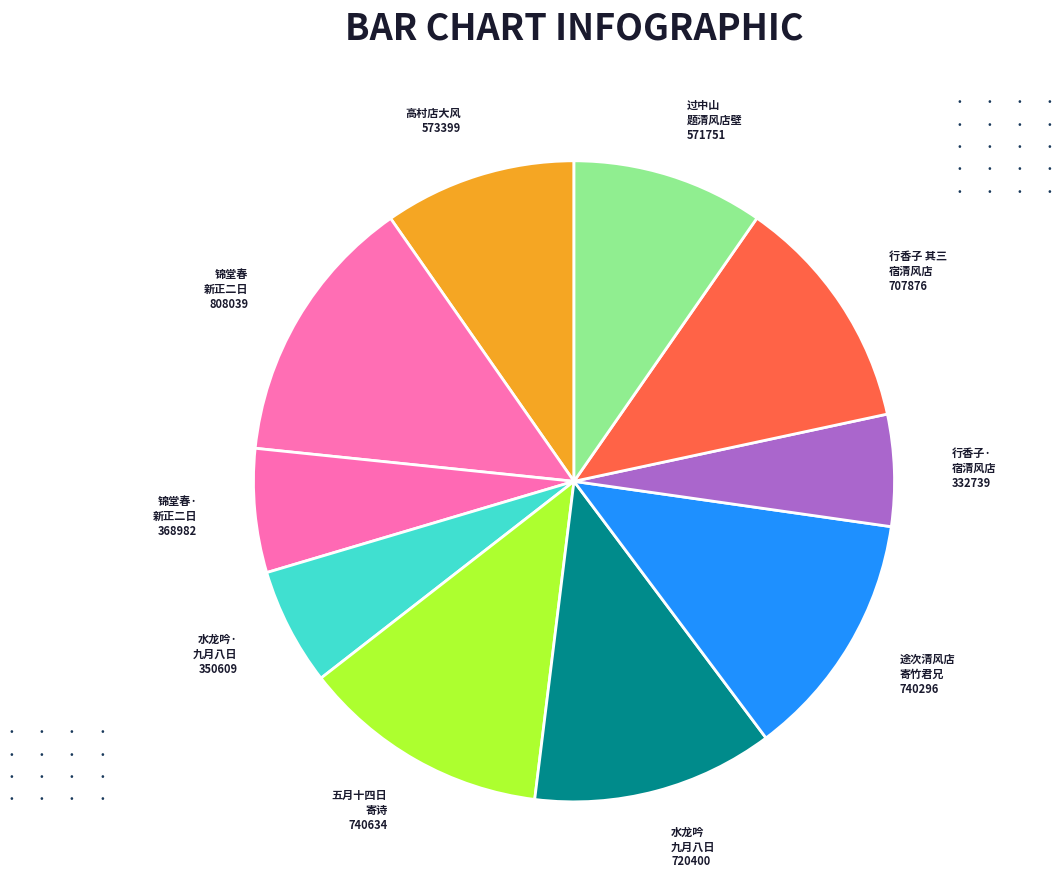

Combined, do 途次清风店 寄竹君兄 and 水龙吟· 九月八日 account for over 50%?

No